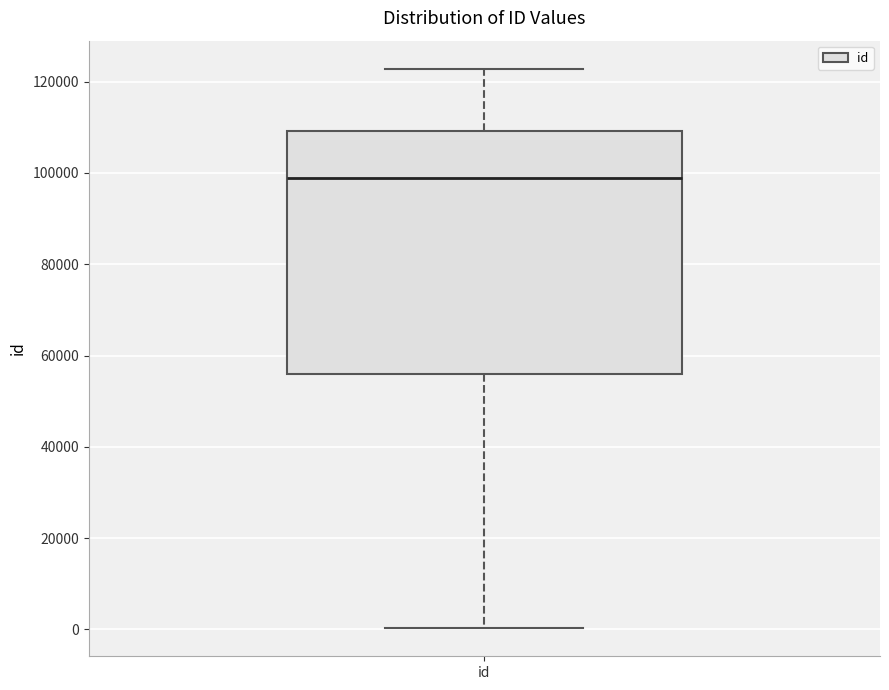

Where does the median line of the box for id sit on the y-axis? The values are not printed on the chart, so give them approximately, as read against the axis.

98000